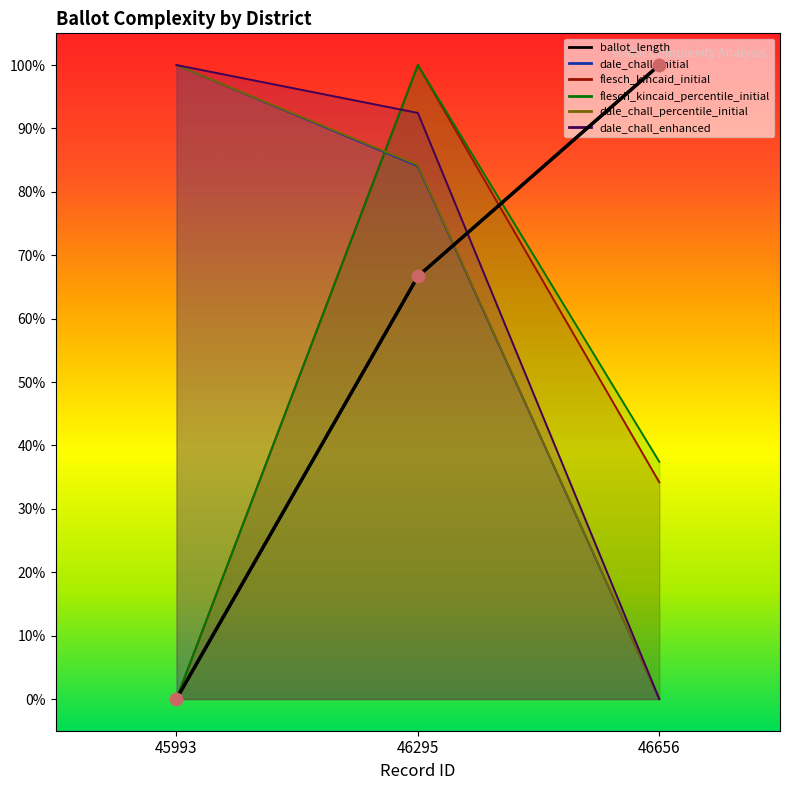

Which series has the largest total across all categories?

dale_chall_enhanced